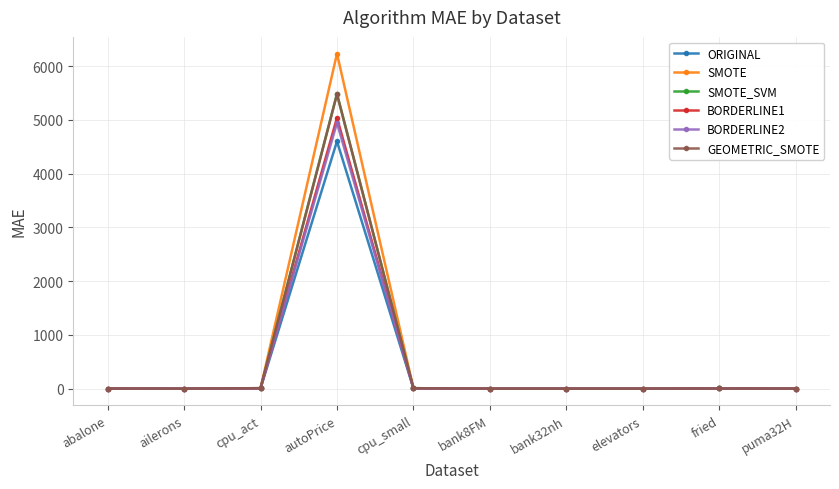

What is the label of the 5th point from the left?

cpu_small